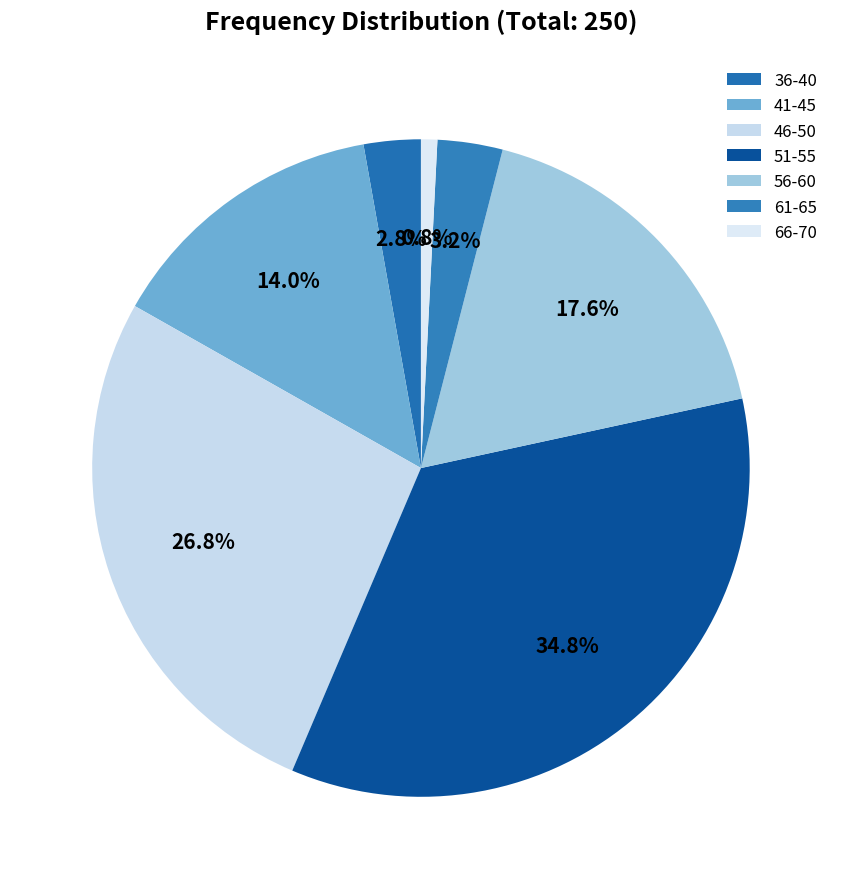

What percentage is the 56-60 slice, to the nearest percent?

18%